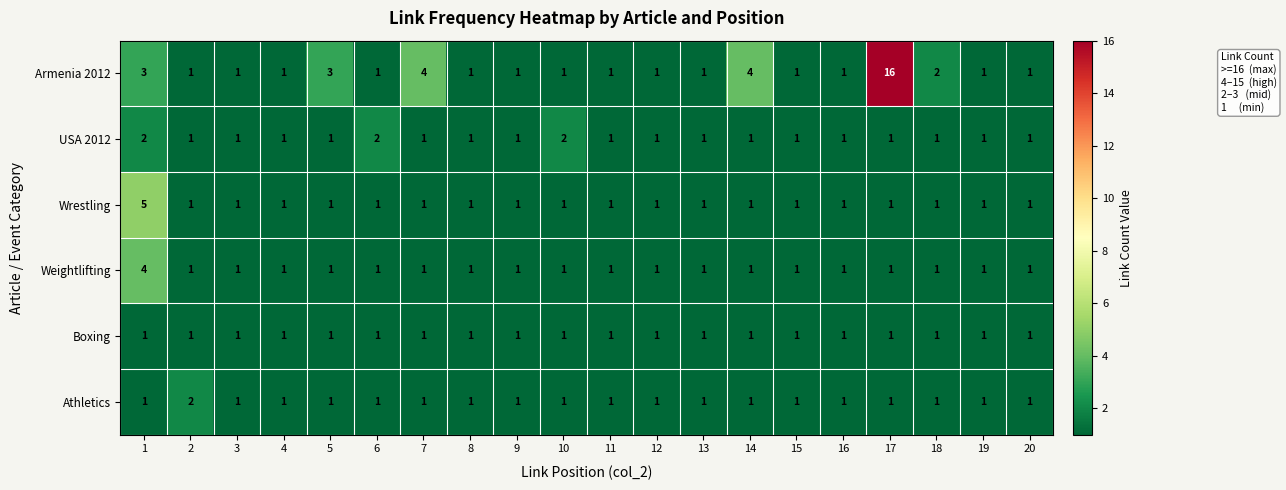

What is the maximum value shown in the chart?

16